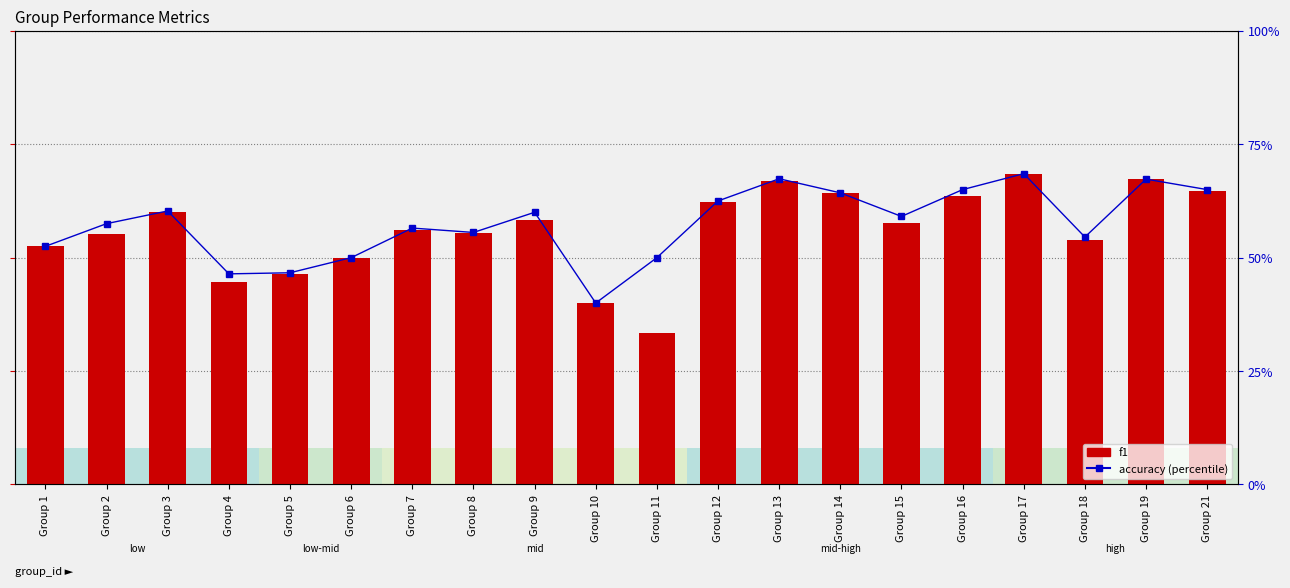

True or false: accuracy has a value of 0.3 at Group 1.

False